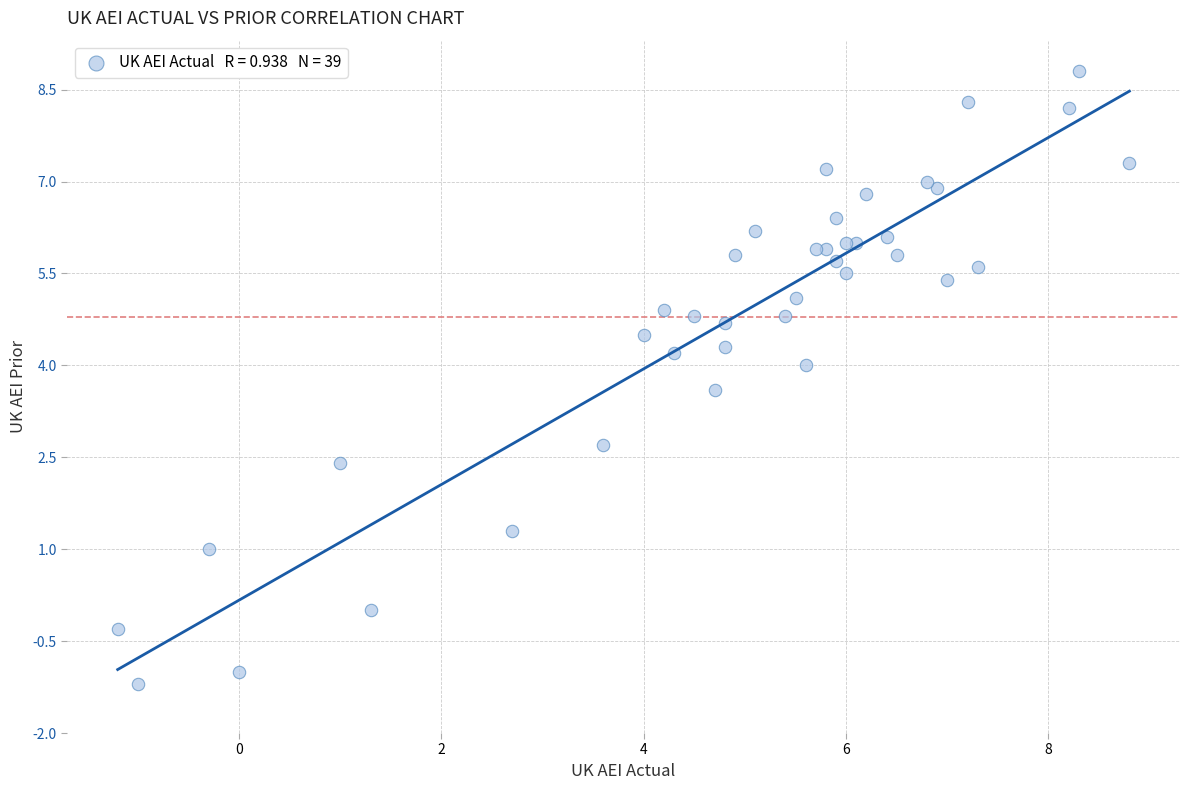

What Y value in the scatter plot is closest to 3?

2.7